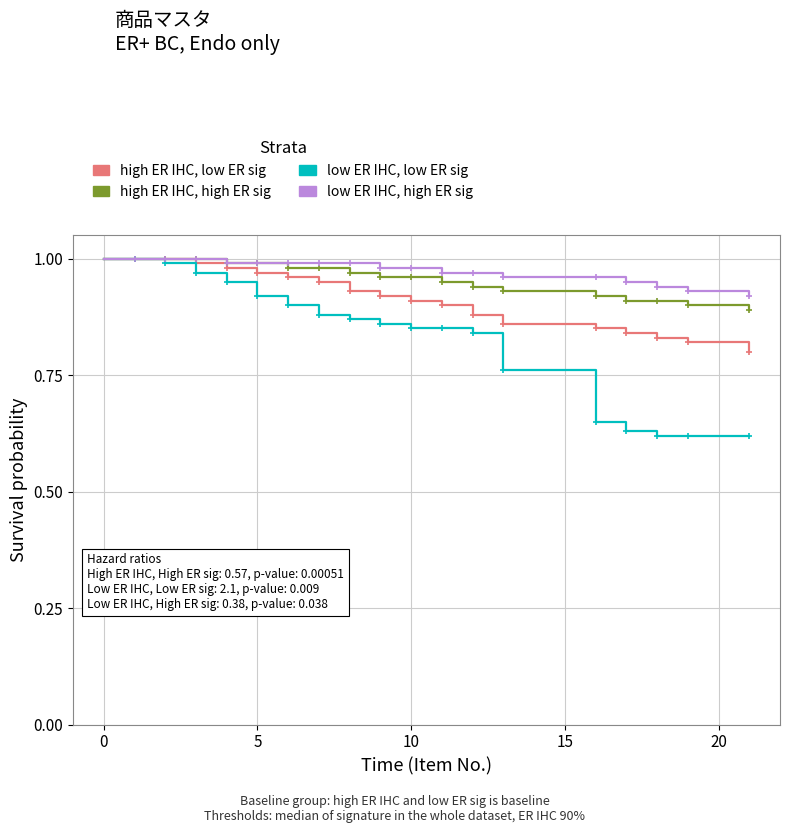

What is the minimum value for high ER IHC, high ER sig?

0.9